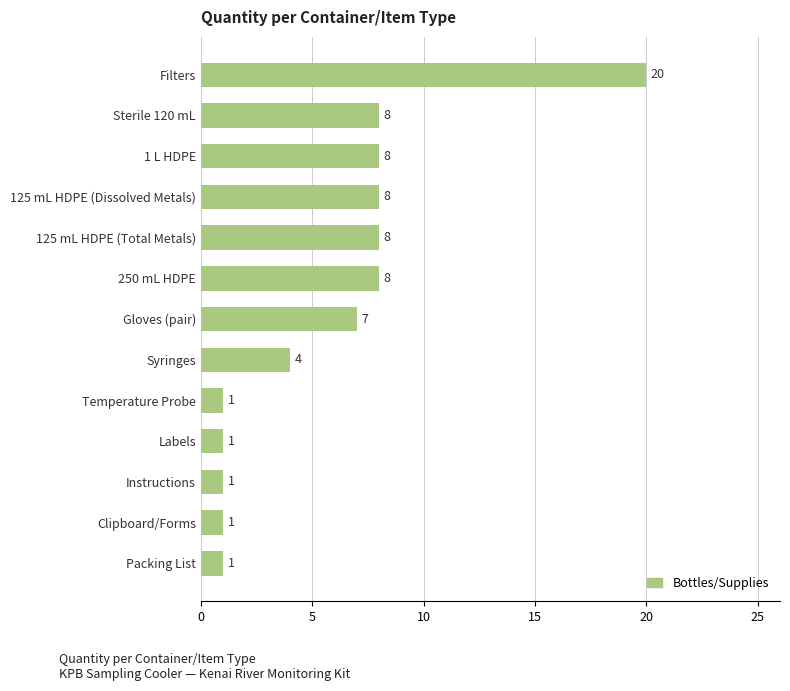

The value at Clipboard/Forms is 1. True or false?

True